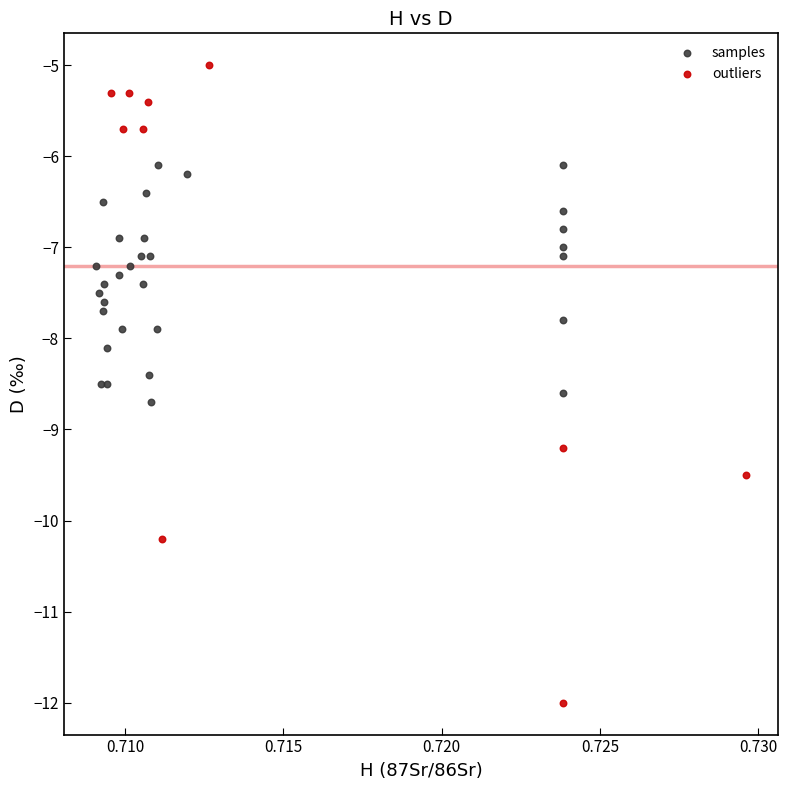

Which series has the largest Y range (max minus min)?

outliers